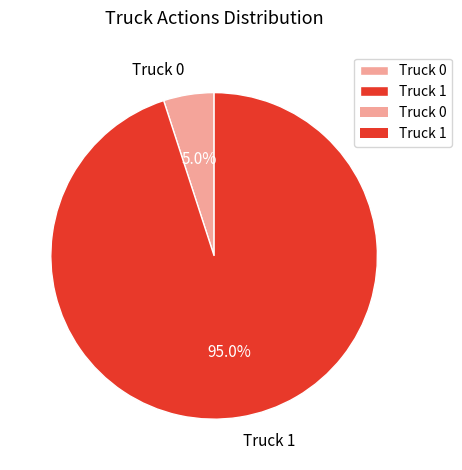

To the nearest percent, what is the combined percentage of Truck 1 and Truck 0?

100%